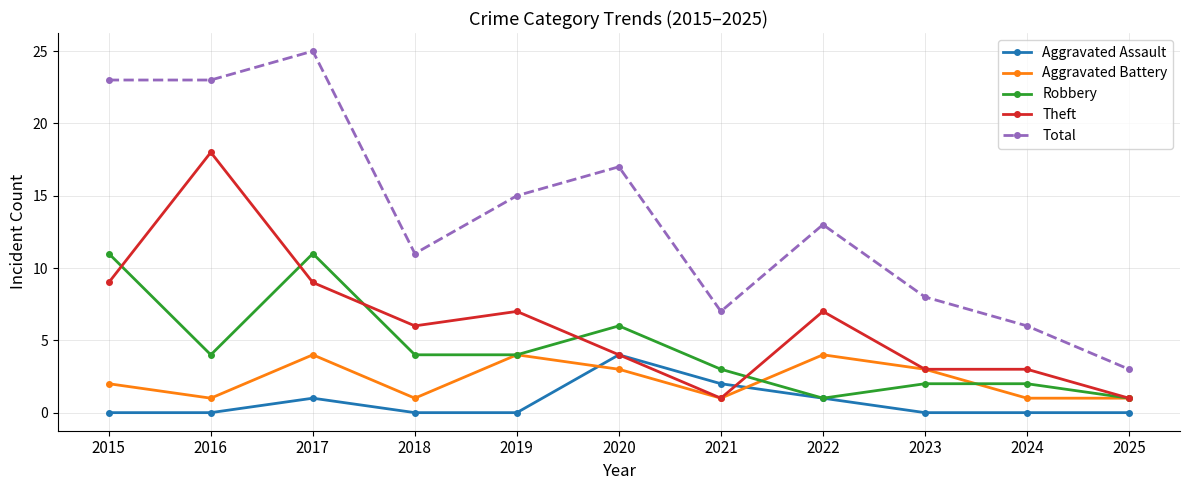

Which series has the largest total across all categories?

Total